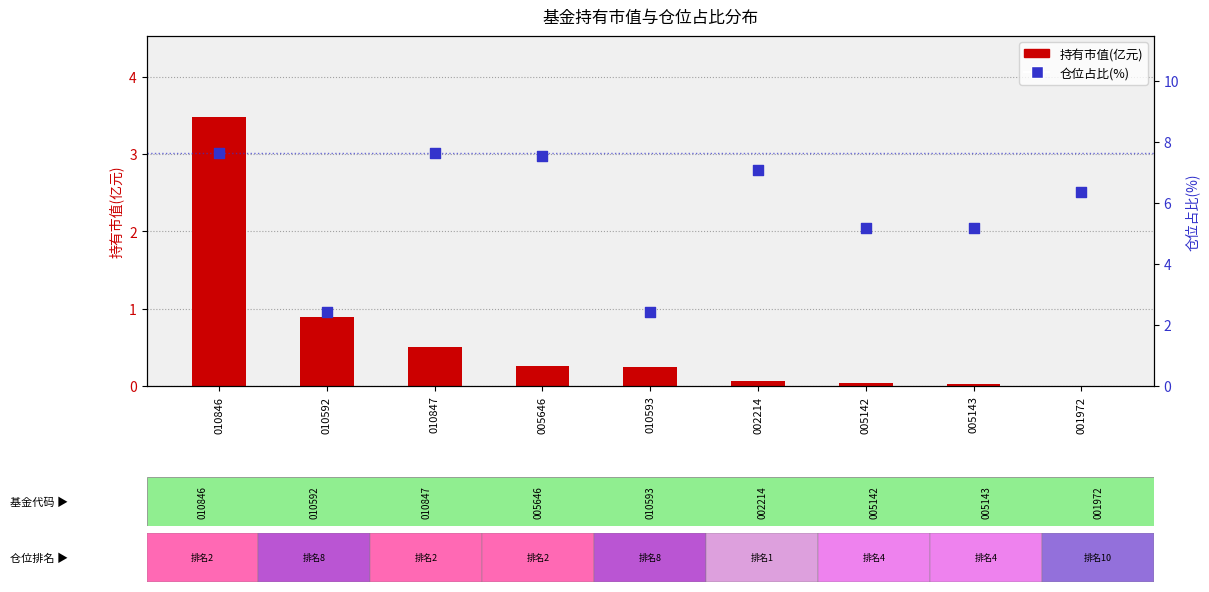

At which category is the sum across all series the highest?

010846